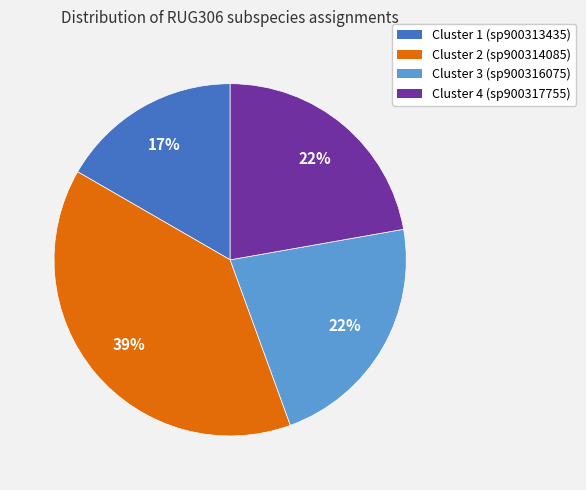

How many slices are in this pie chart?

4